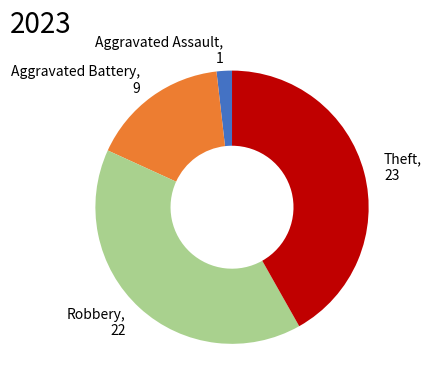

Which slice is the smallest?

Aggravated Assault